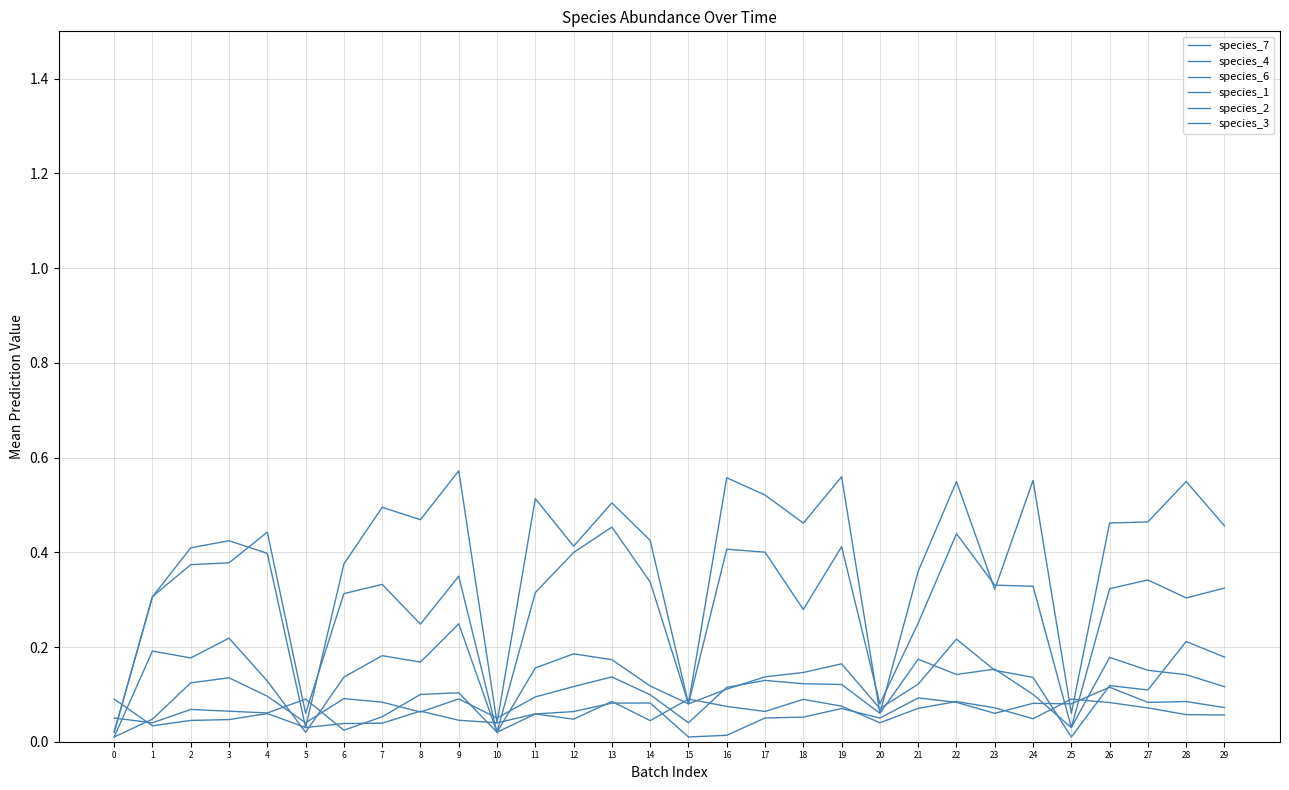

Rank the series by their maximum value, from lowest to highest.

species_1, species_7, species_6, species_2, species_3, species_4